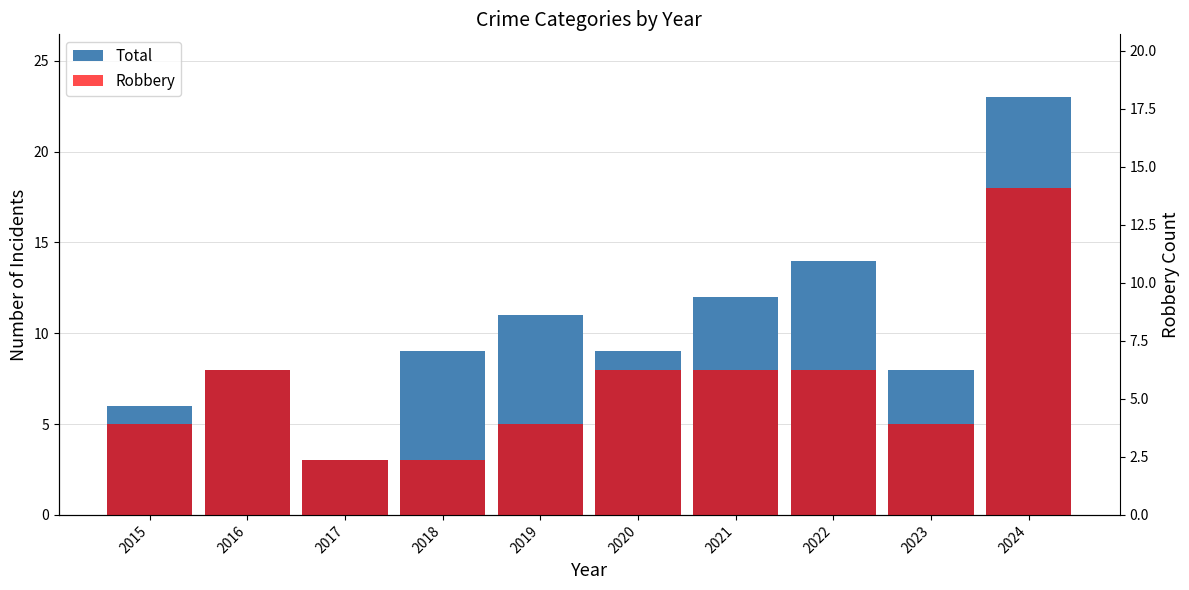

List the series in order of their overall mean, highest first.

Total, Robbery